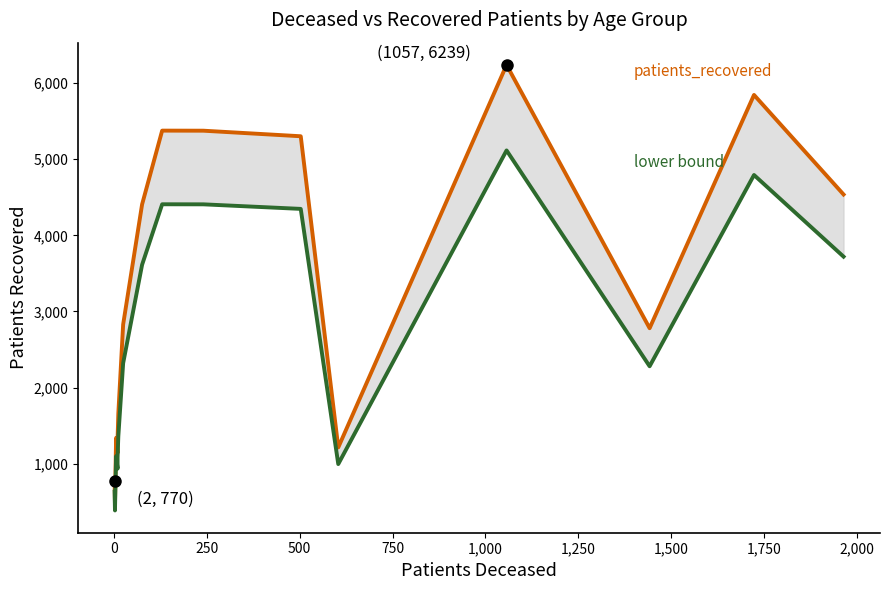

Count the number of categories in the chart.

16